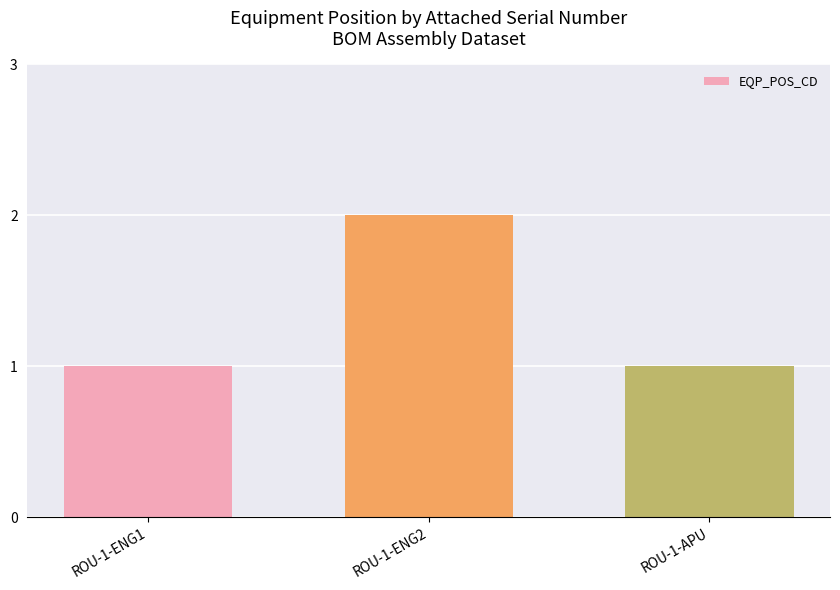

Reading right to left, extract all data points from this chart.

ROU-1-APU=1	ROU-1-ENG2=2	ROU-1-ENG1=1